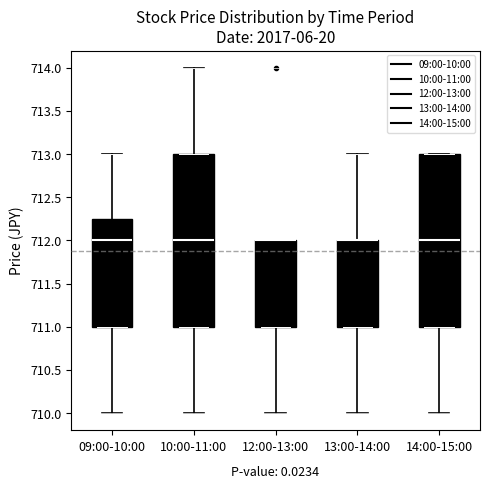

Reading left to right, transcribe this box plot: for each box, give where its median line is, the range the box spans, and where its two whiskers end, as read against the y-axis. The values are not printed on the chart, so give them approximately, as read against the axis.

09:00-10:00: median 712.00, box 711.00 to 712.25, whiskers 710.00 to 713.00
10:00-11:00: median 712.00, box 711.00 to 713.00, whiskers 710.00 to 714.00
12:00-13:00: median 712.00 (drawn on the box's upper edge), box 711.00 to 712.00, whiskers 710.00 to 712.00
13:00-14:00: median 712.00 (drawn on the box's upper edge), box 711.00 to 712.00, whiskers 710.00 to 713.00
14:00-15:00: median 712.00, box 711.00 to 713.00, whiskers 710.00 to 713.00